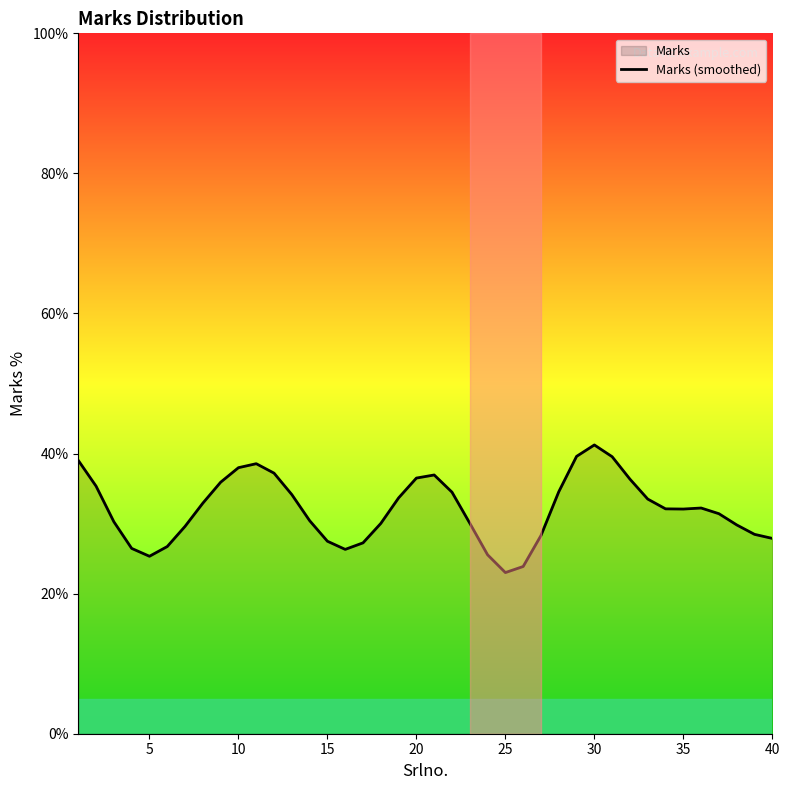

How many data points does each series have?

40